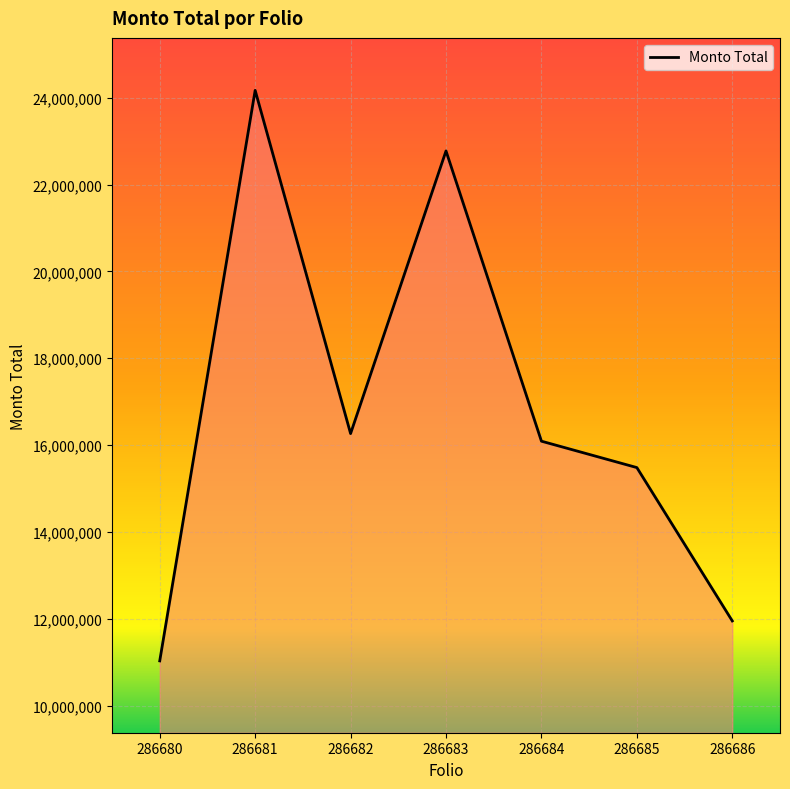

What is the difference between the values at 286685 and 286681?

8687966